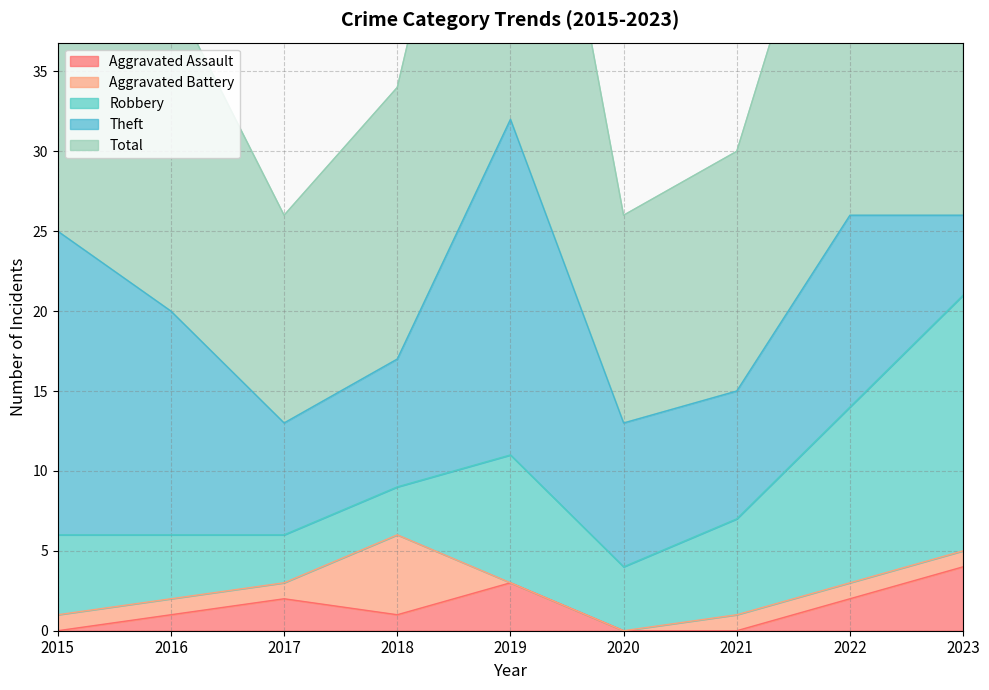

Between 2021 and 2017, which is larger?

2017